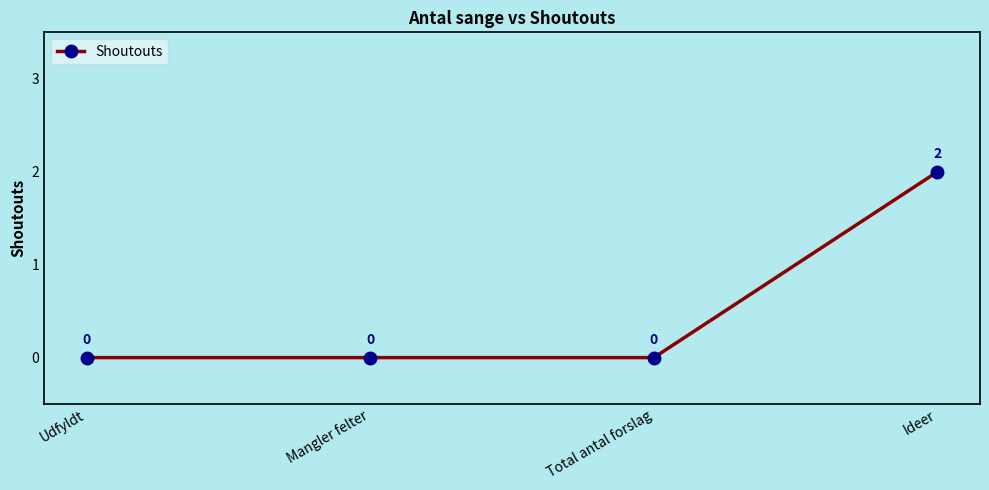

Reading left to right, extract all data points from this chart.

Udfyldt=0	Mangler felter=0	Total antal forslag=0	Ideer=2